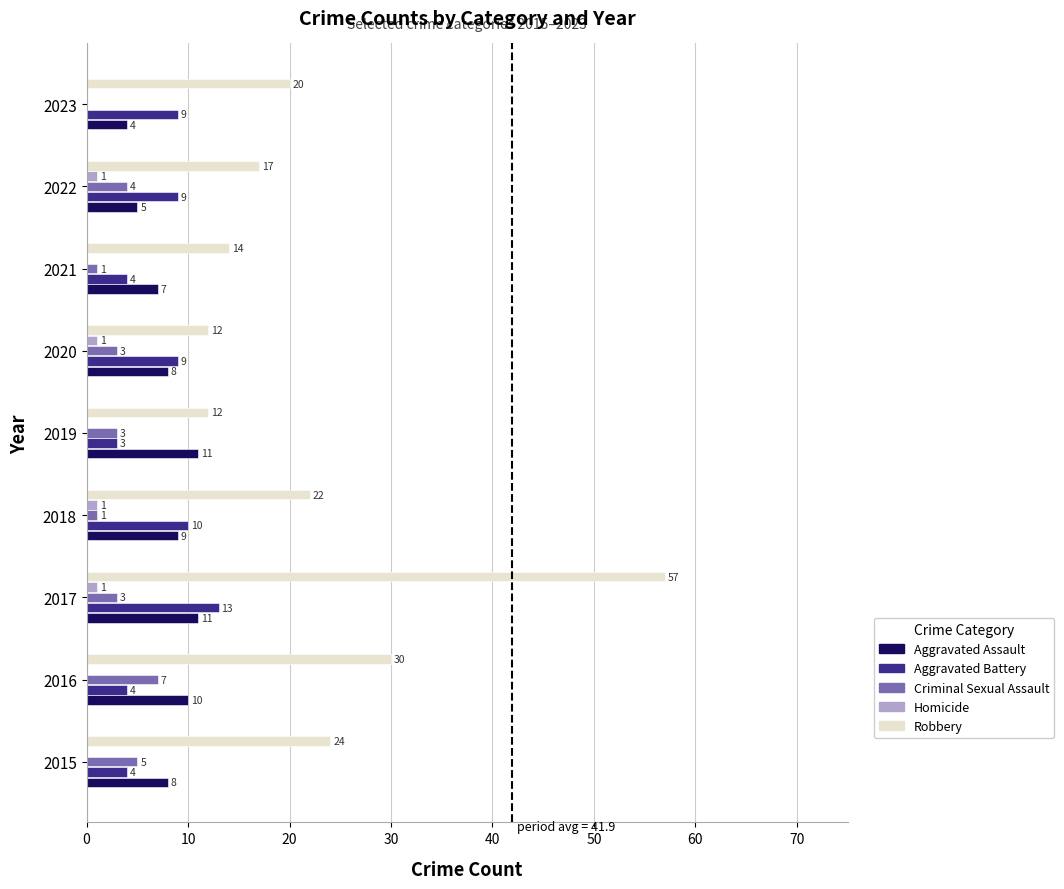

Count the Aggravated Assault values in the range 7 to 10.

5